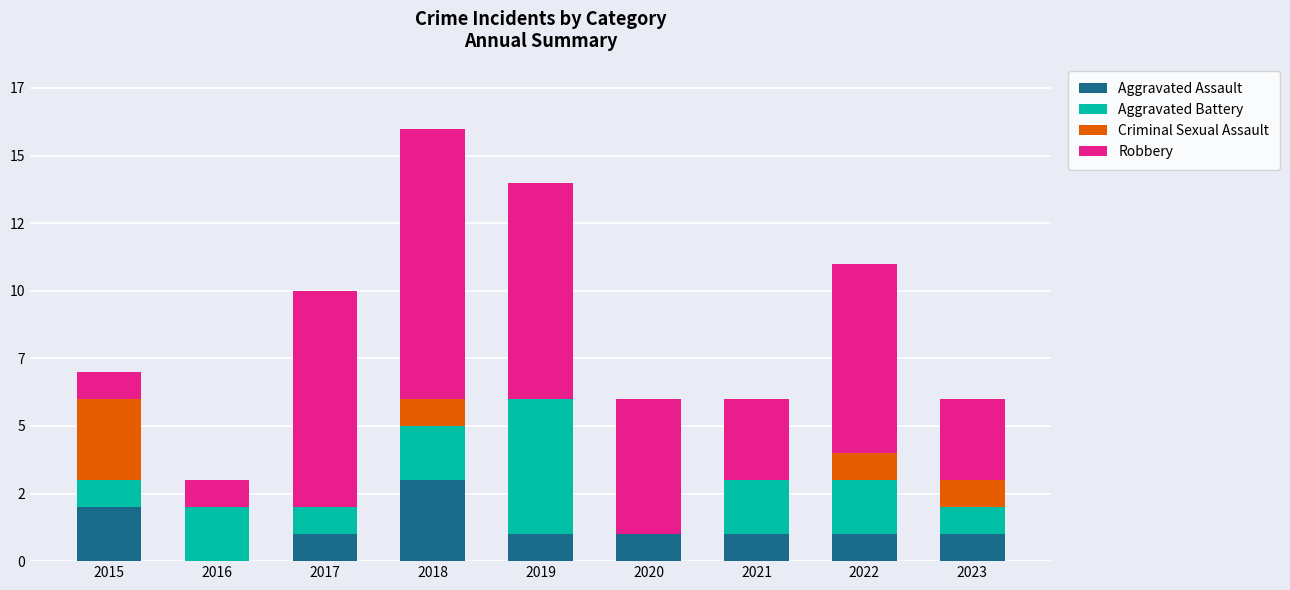

What are all the series names shown in the legend?

Aggravated Assault, Aggravated Battery, Criminal Sexual Assault, Robbery